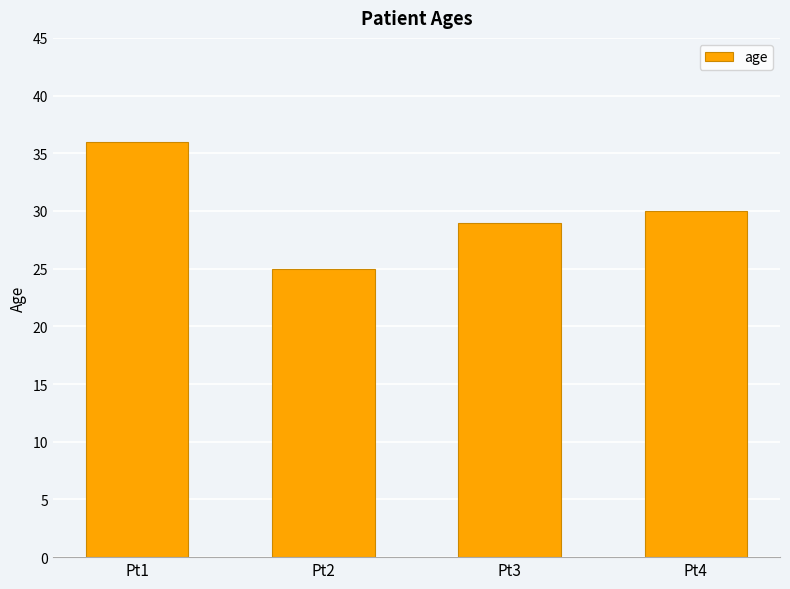

What is the maximum value shown in the chart?

36